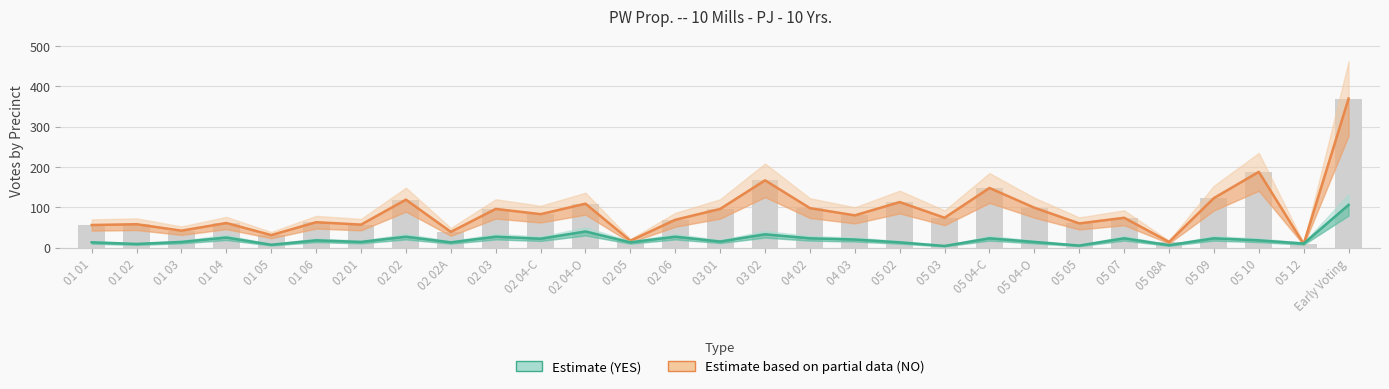

How many data points does each series have?

29